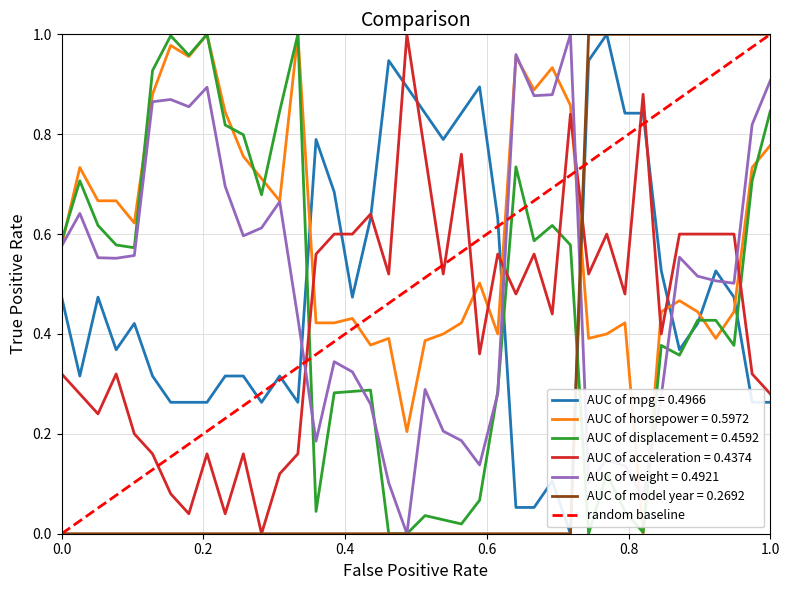

True or false: AUC of acceleration = 0.4374 and AUC of displacement = 0.4592 cross at least once.

True